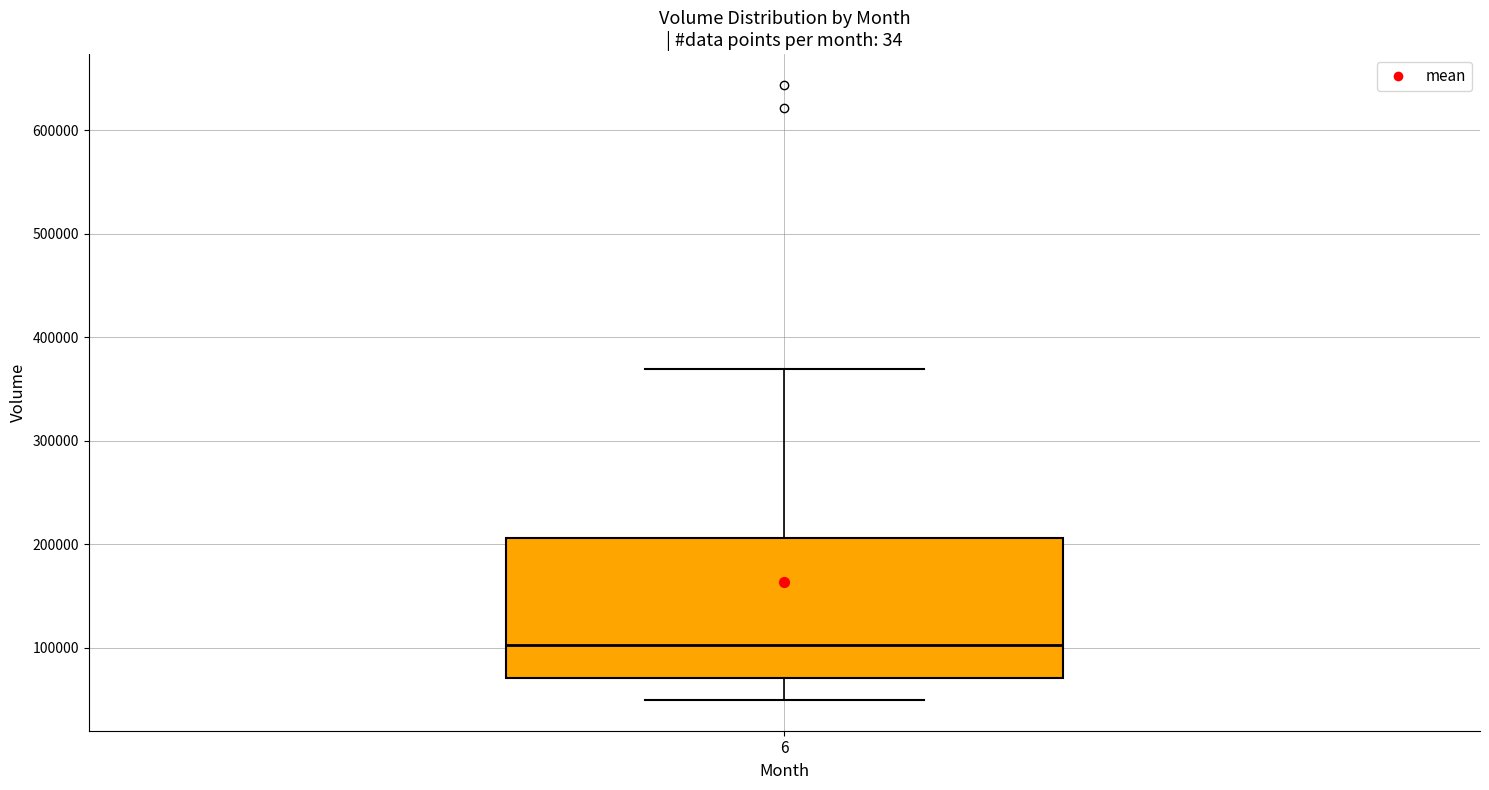

Read this box plot against the y-axis: the position of the median line, the range covered by the box, and the ends of both whiskers. The values are not printed on the chart, so give them approximately, as read against the axis.

median 100000, box 70000 to 210000, whiskers 50000 to 370000